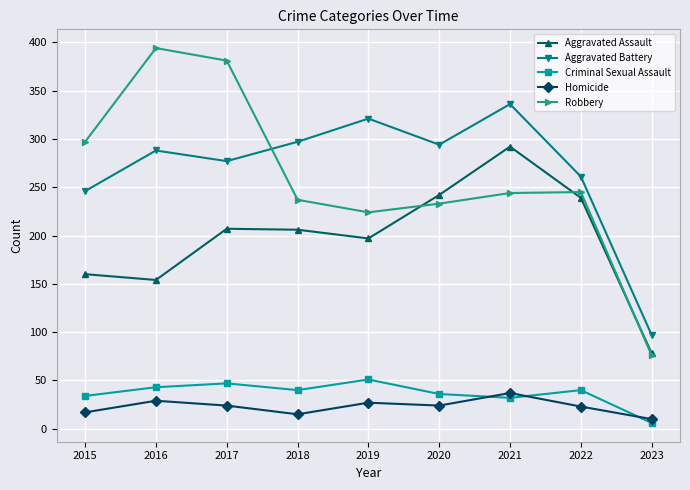

At which label does Criminal Sexual Assault first exceed 40?

2016